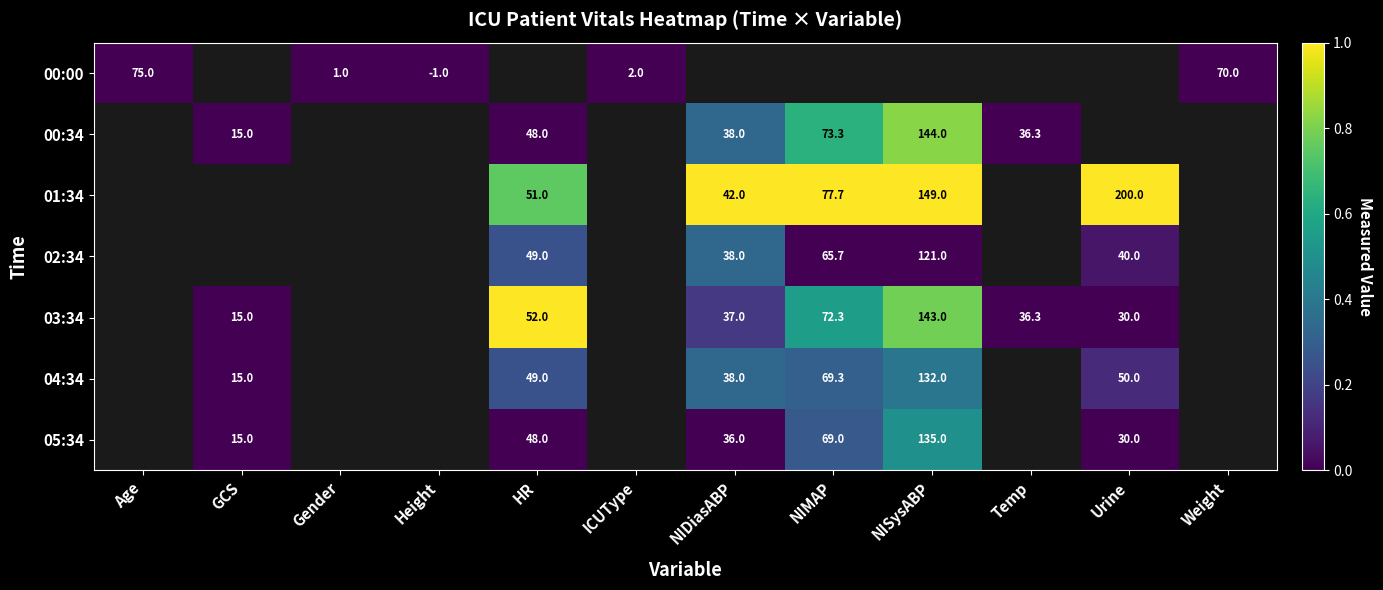

Is it true that 05:34 equals 14.3 at NIDiasABP?

False